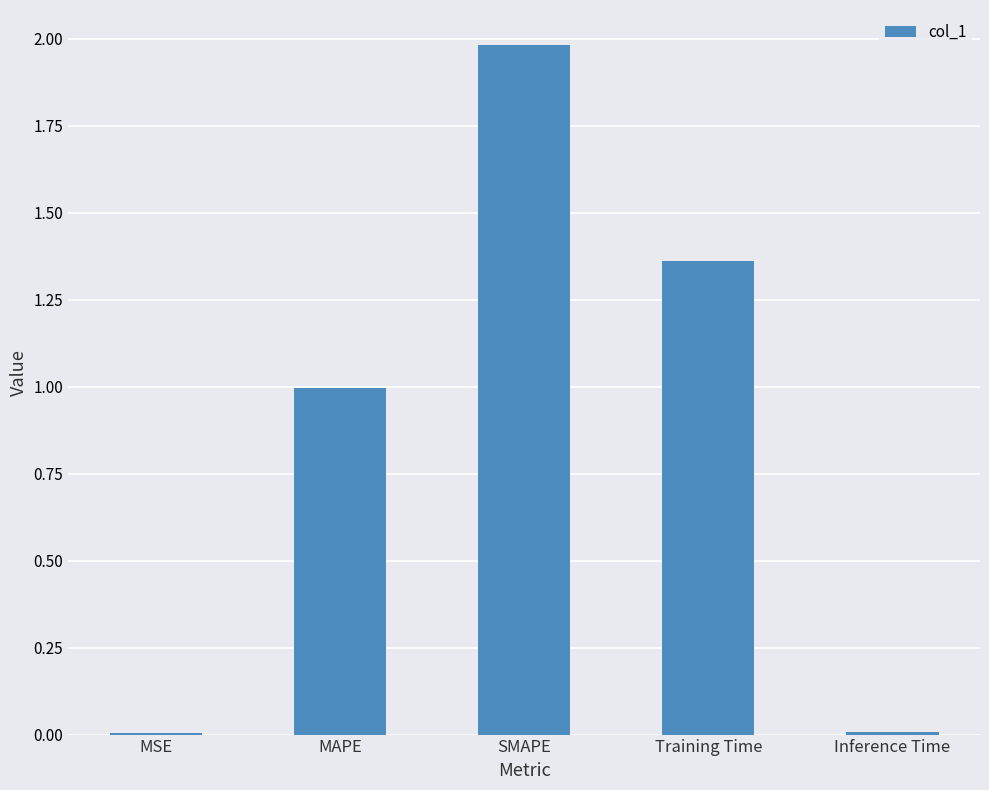

What is the sum of the values at Training Time and MAPE?

2.4